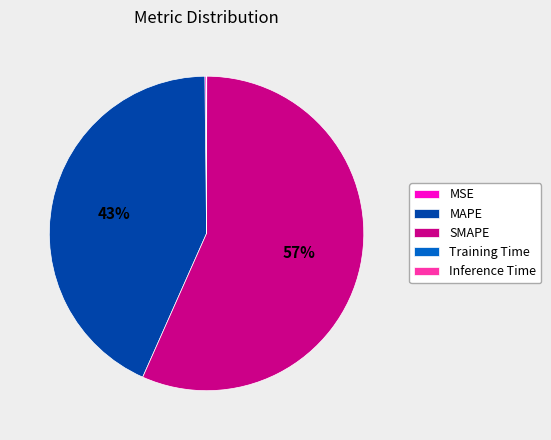

The SMAPE slice represents 57% of the pie. True or false?

True